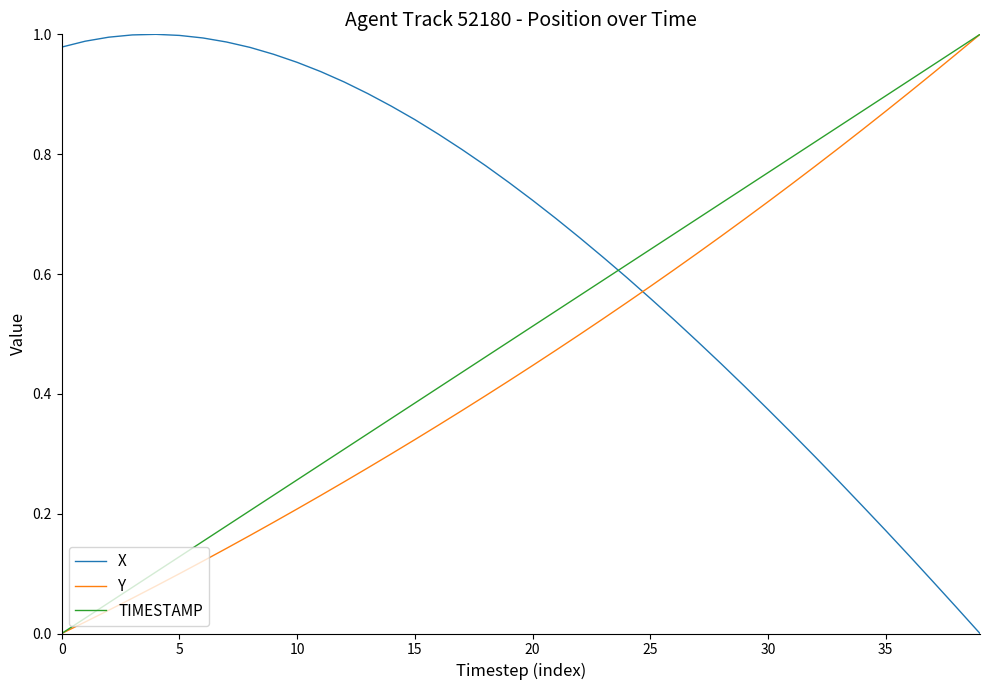

True or false: TIMESTAMP has more than 0 interior local peaks.

False